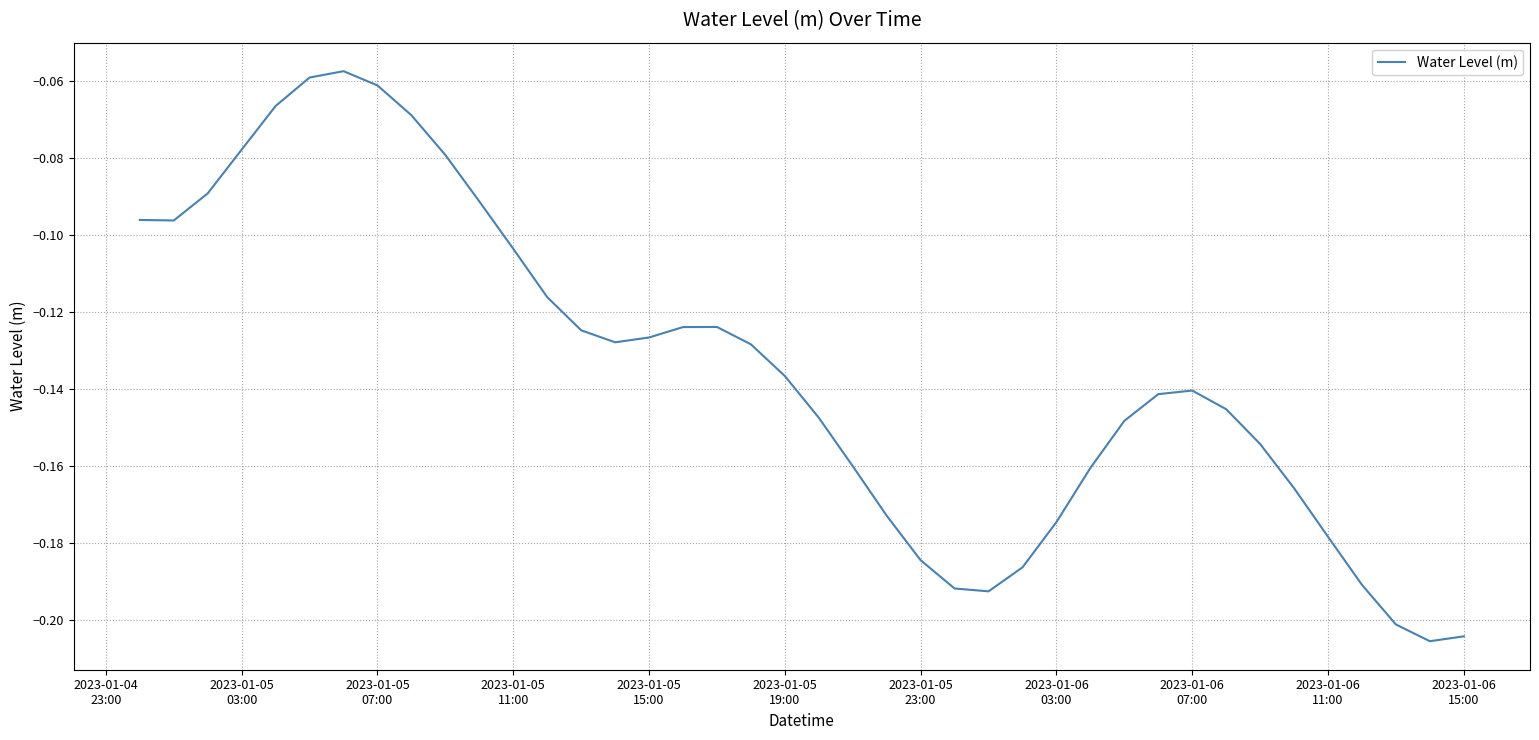

Count the number of categories in the chart.

40